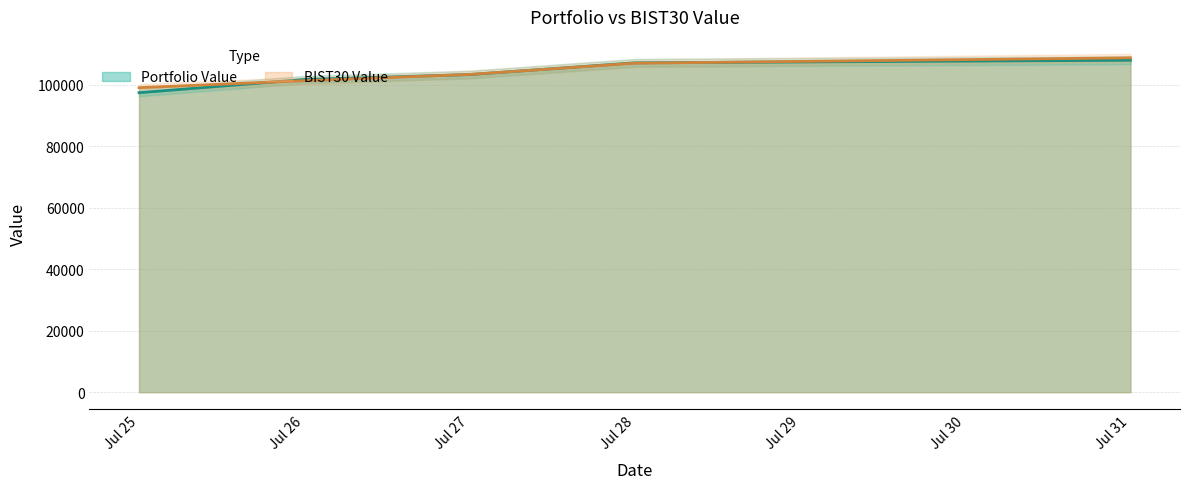

How many data points in Portfolio Value are above 103372?

3